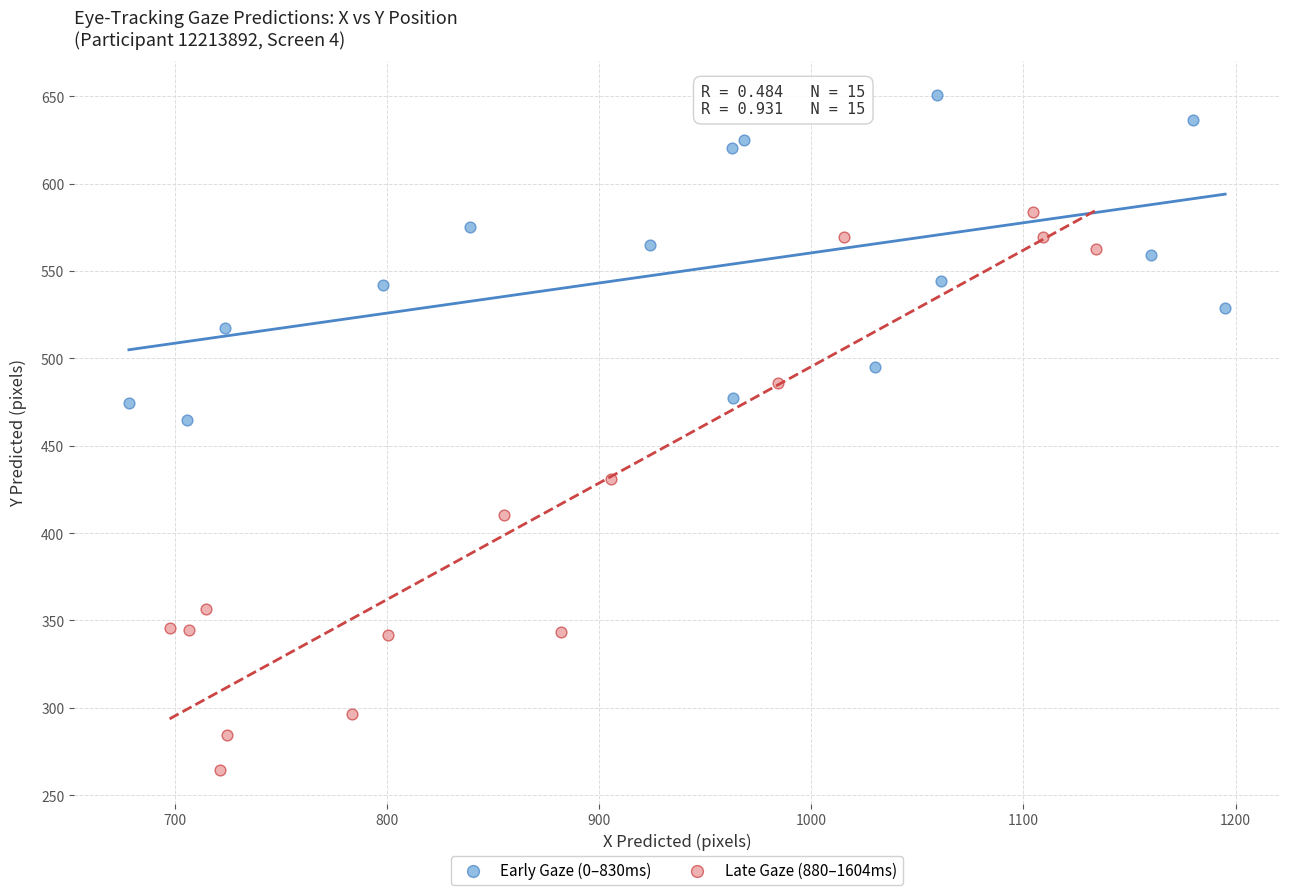

Which series has the largest Y range (max minus min)?

Late Gaze (880–1604ms)